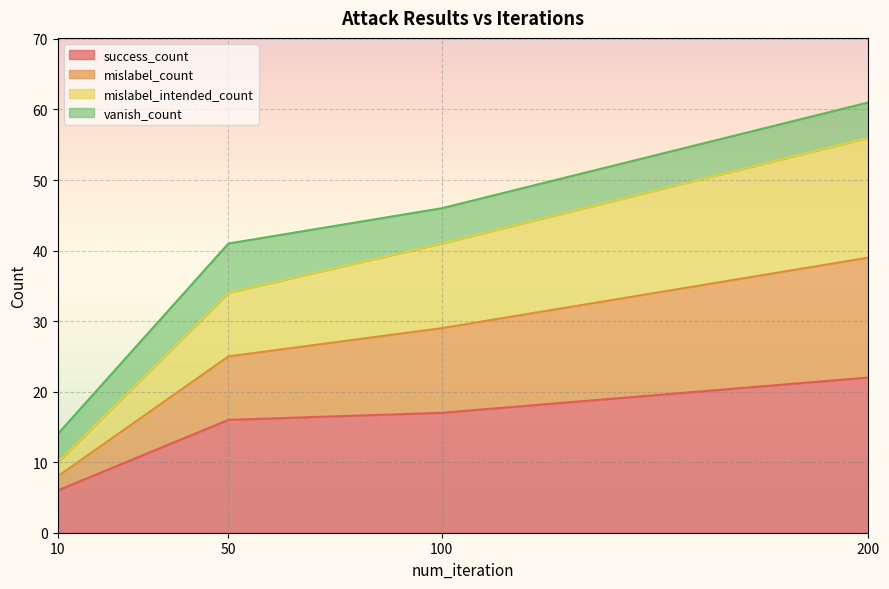

Does the chart display data point markers on the line(s)?

No